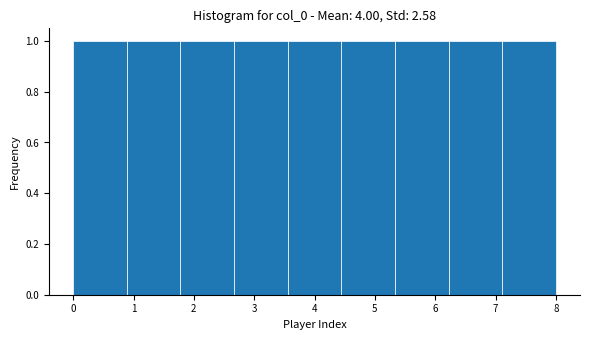

Reading left to right, list every bar in this chart as the range it spans on the x-axis followed by its height. Neither the bar edges nor the heights are printed on the chart, so give them approximately, as read against the axes.

0.0 to 0.9: 1
0.9 to 1.8: 1
1.8 to 2.7: 1
2.7 to 3.6: 1
3.6 to 4.4: 1
4.4 to 5.3: 1
5.3 to 6.2: 1
6.2 to 7.1: 1
7.1 to 8.0: 1